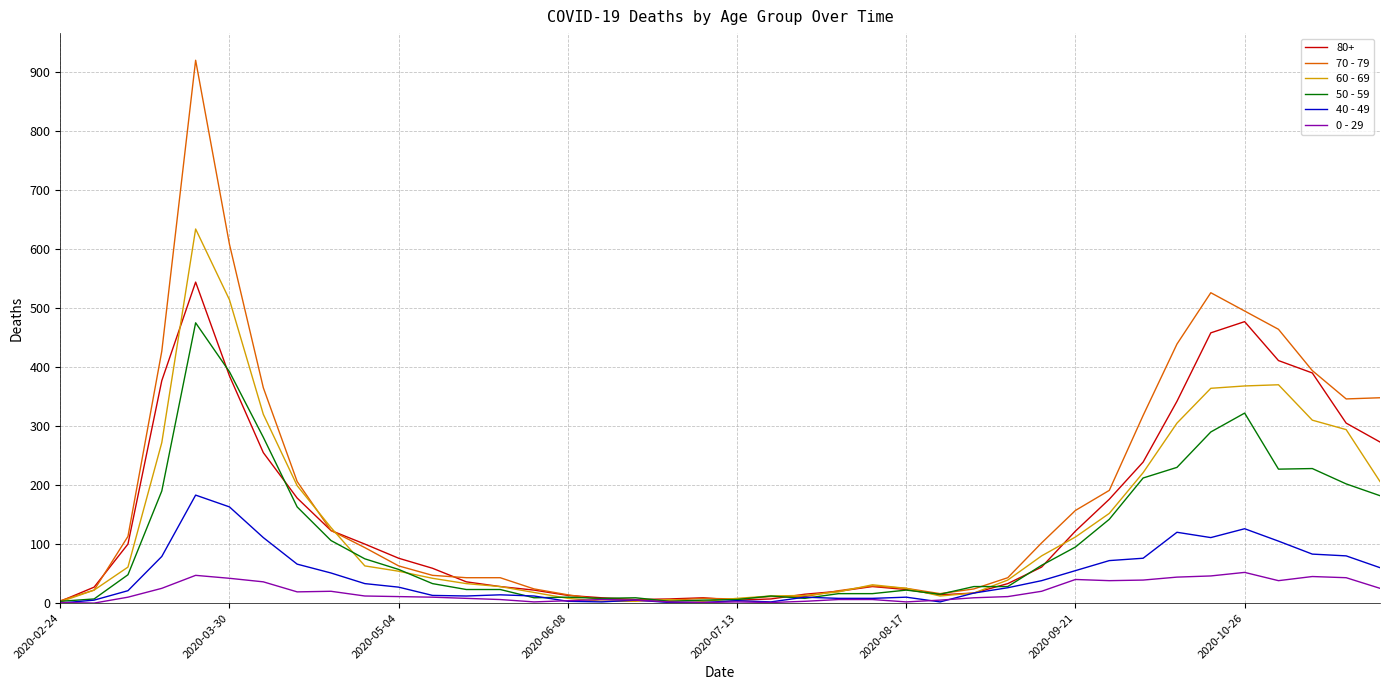

How many lines are shown in the chart?

6